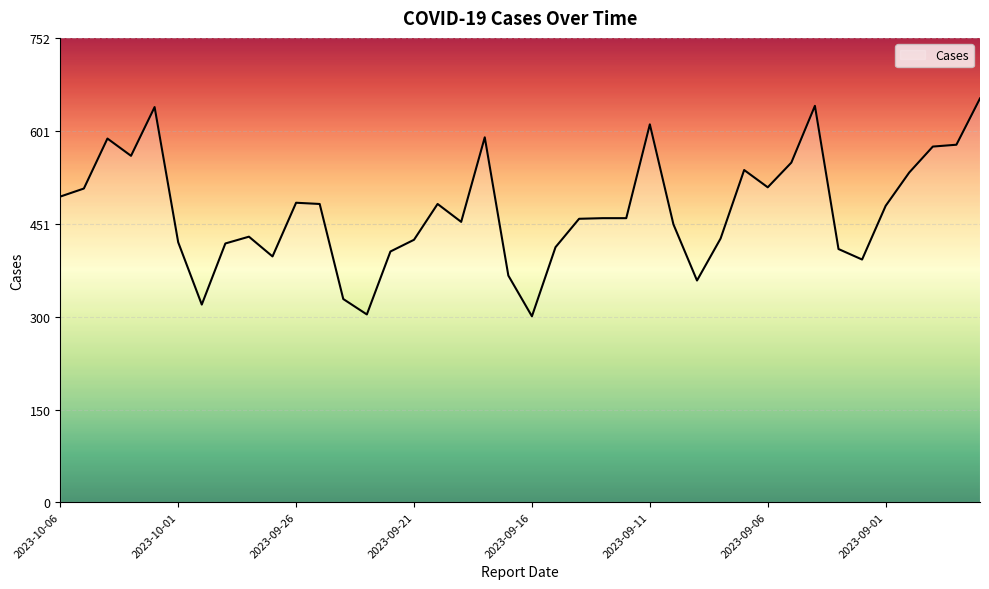

Does the chart display data point markers on the line(s)?

No